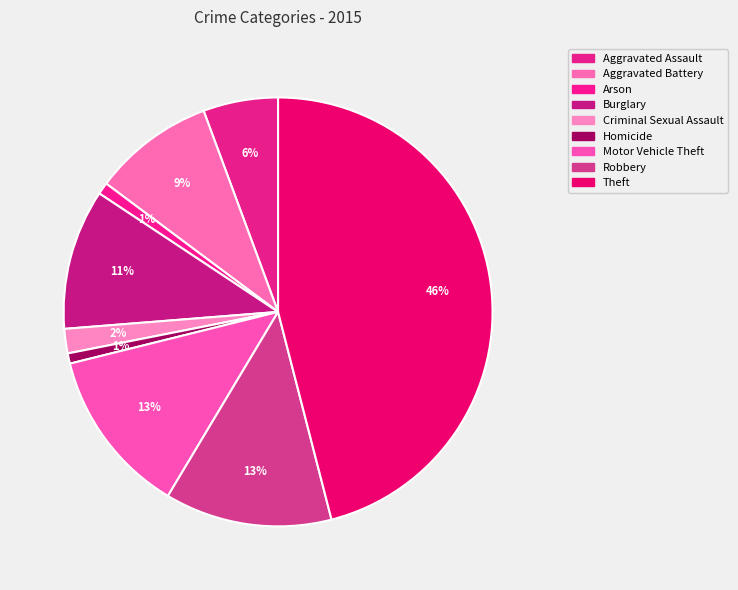

How many segments does this pie chart have?

9